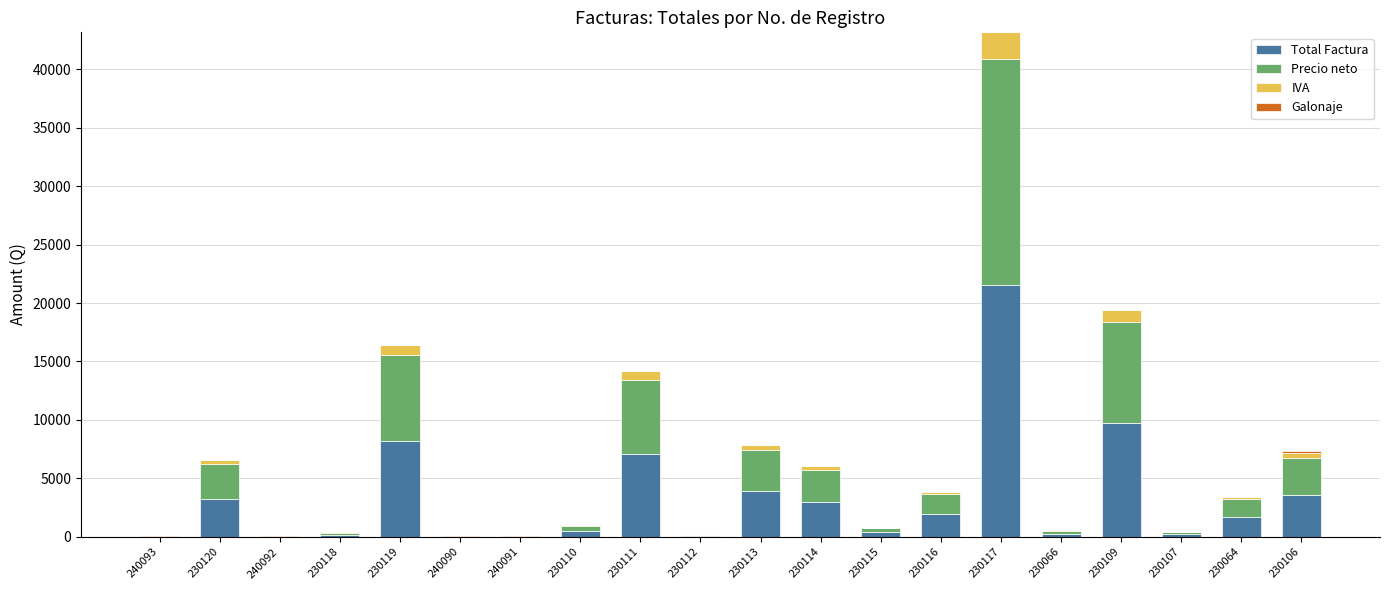

Is it true that Total Factura equals 21577.0 at 230117?

True